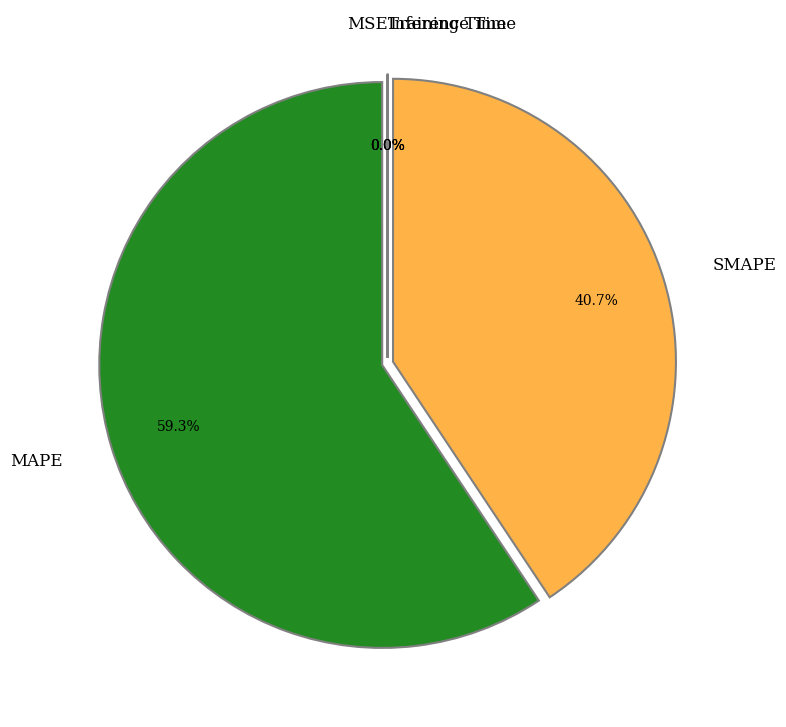

To the nearest percent, what percentage of the pie is SMAPE?

41%